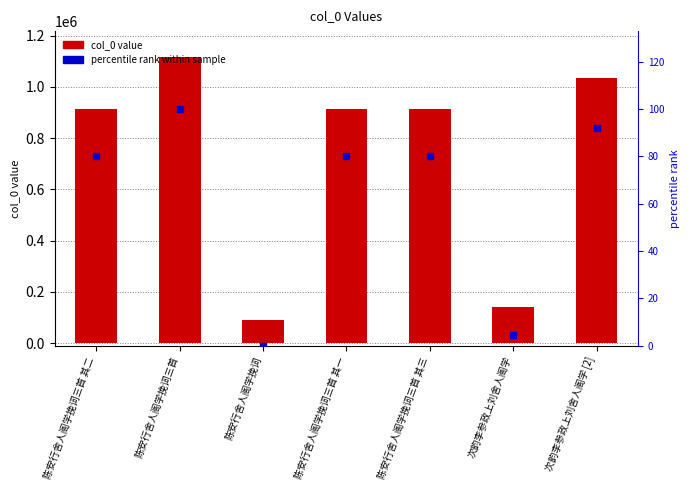

Which series has the largest total across all categories?

col_0